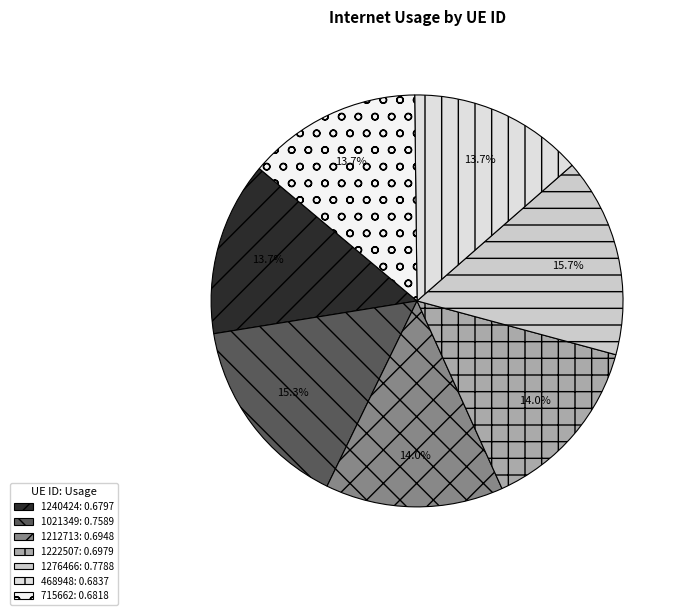

Which slice is the smallest?

1240424